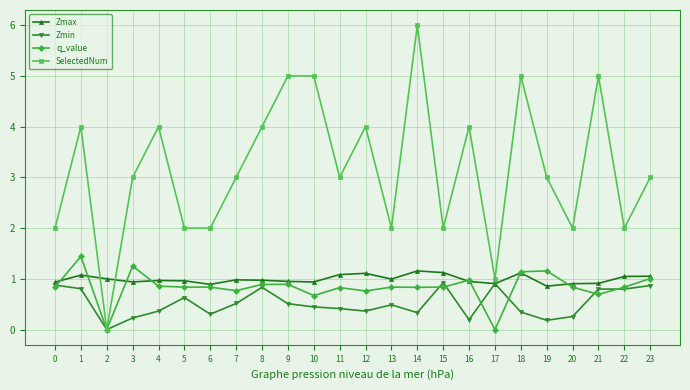

What is the value of the Zmax point at the 4th from the left?

0.9